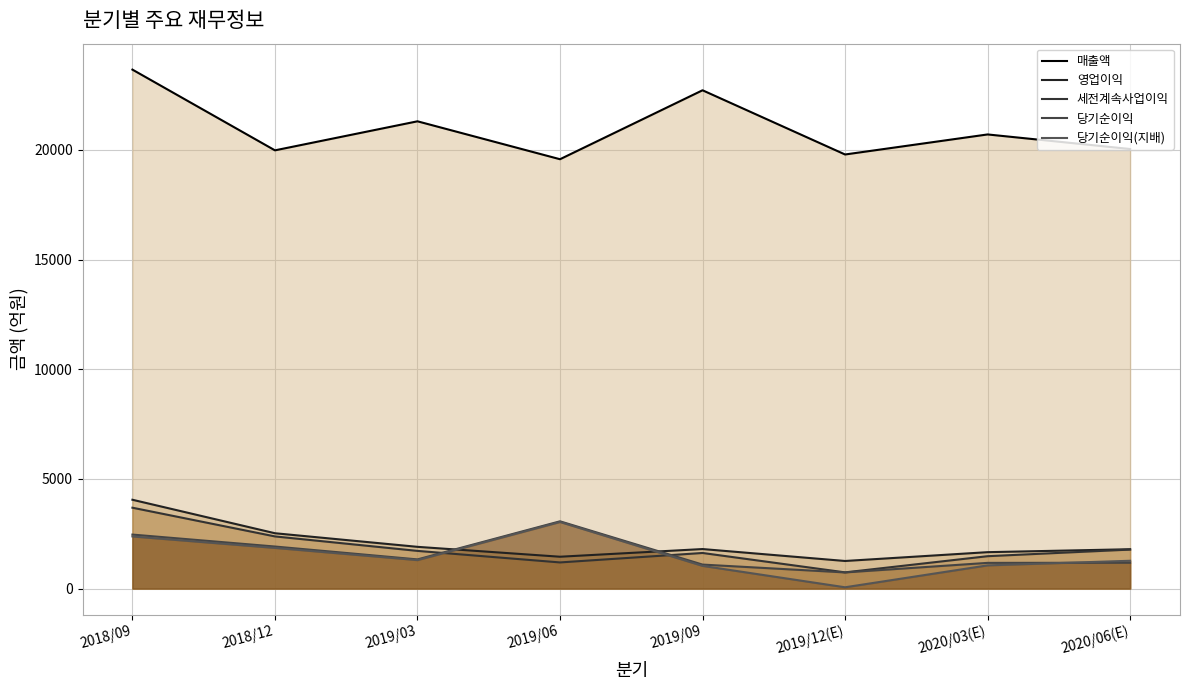

What is the average value of the 영업이익 series?

2055